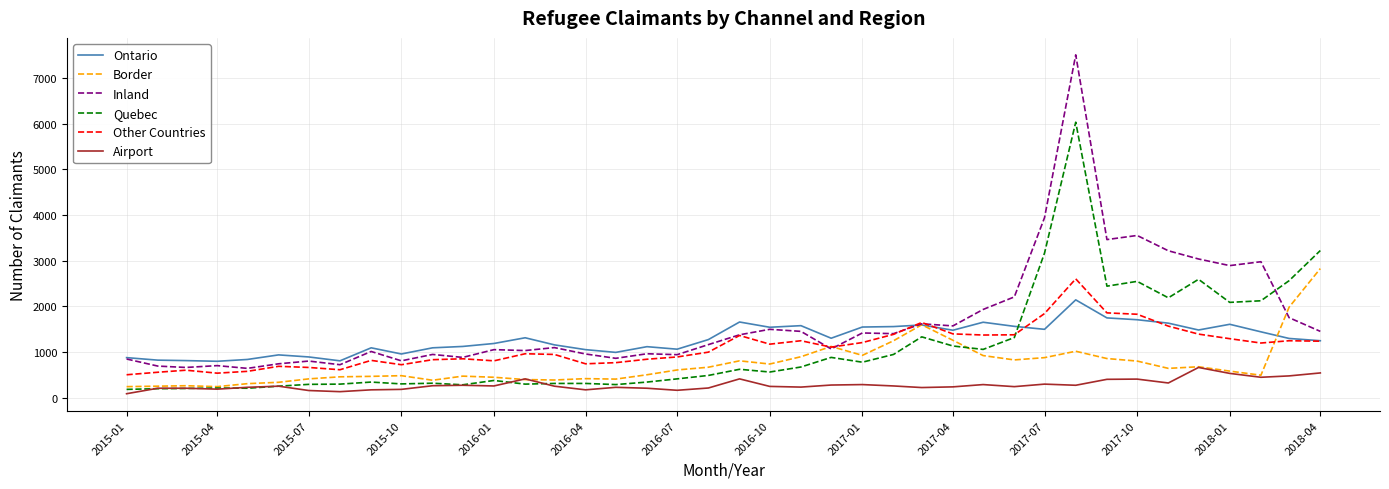

What is the sum of all Quebec values?

44090